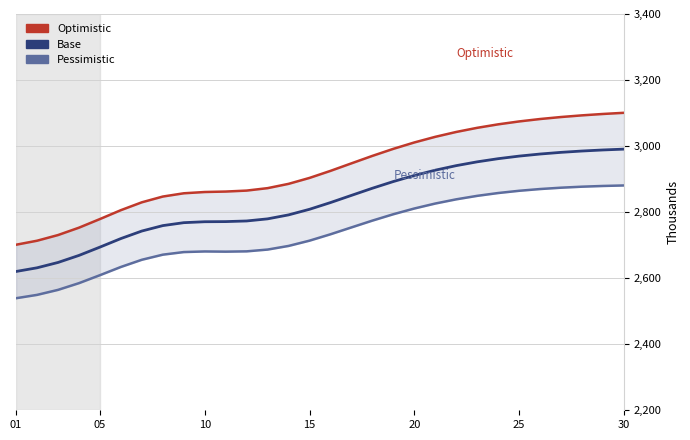

What is the sum of all Optimistic values?

87841.6